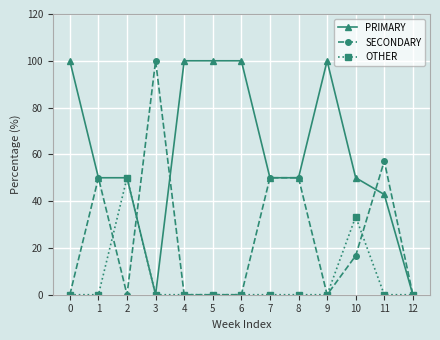

The PRIMARY series shows 20.0 at 7. True or false?

False